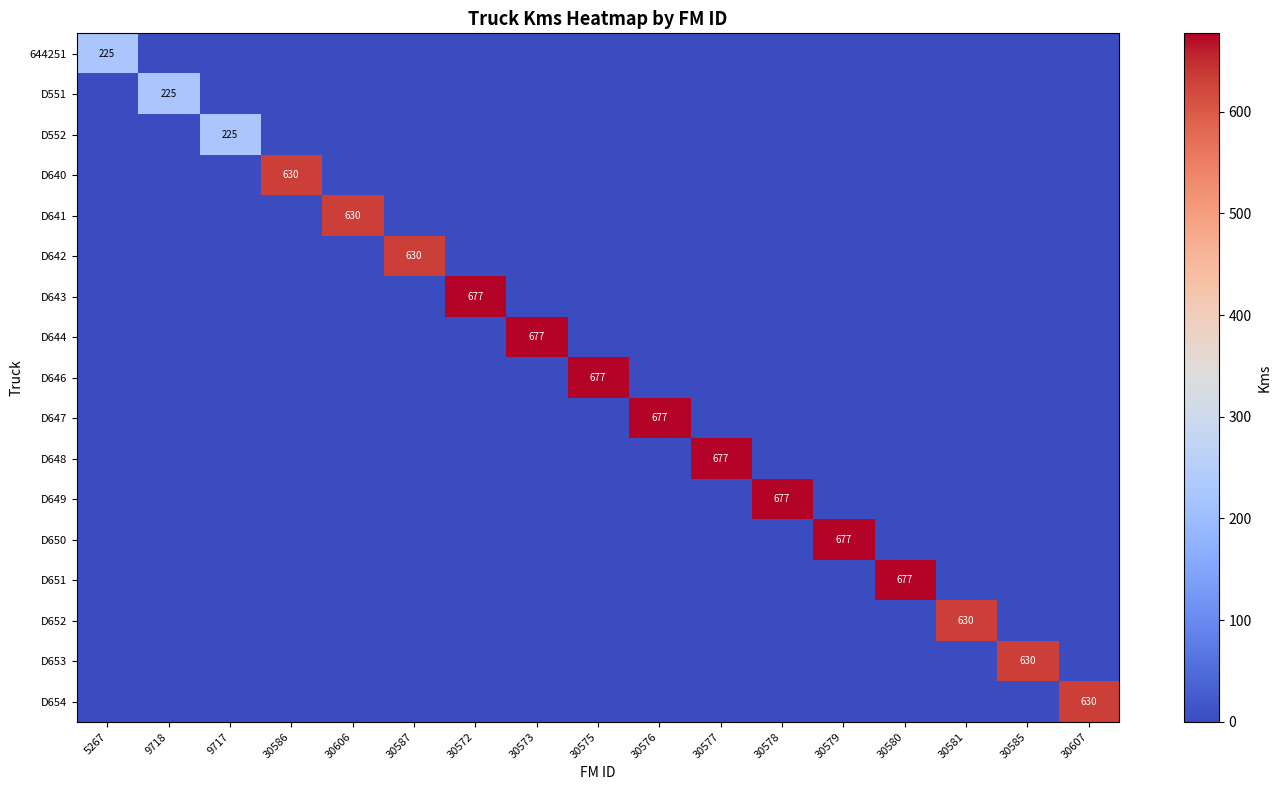

What is the maximum value shown in the chart?

677